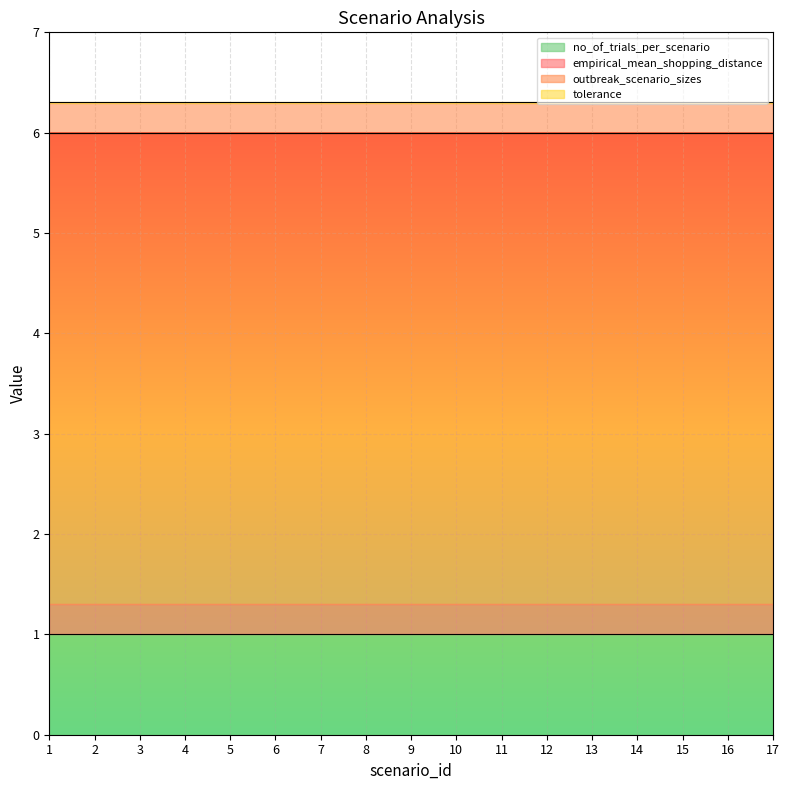

Is the value of no_of_trials_per_scenario at 7 greater than the value of tolerance at 1?

Yes